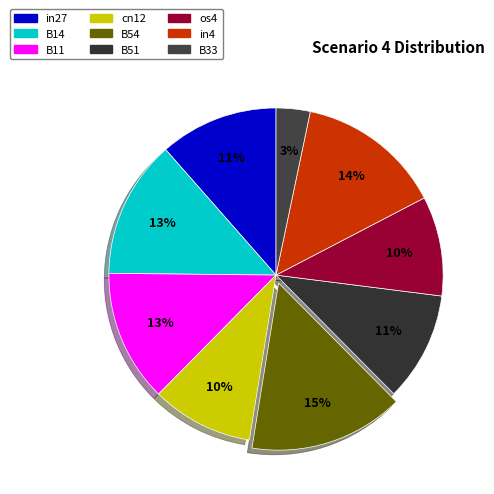

How many segments does this pie chart have?

9